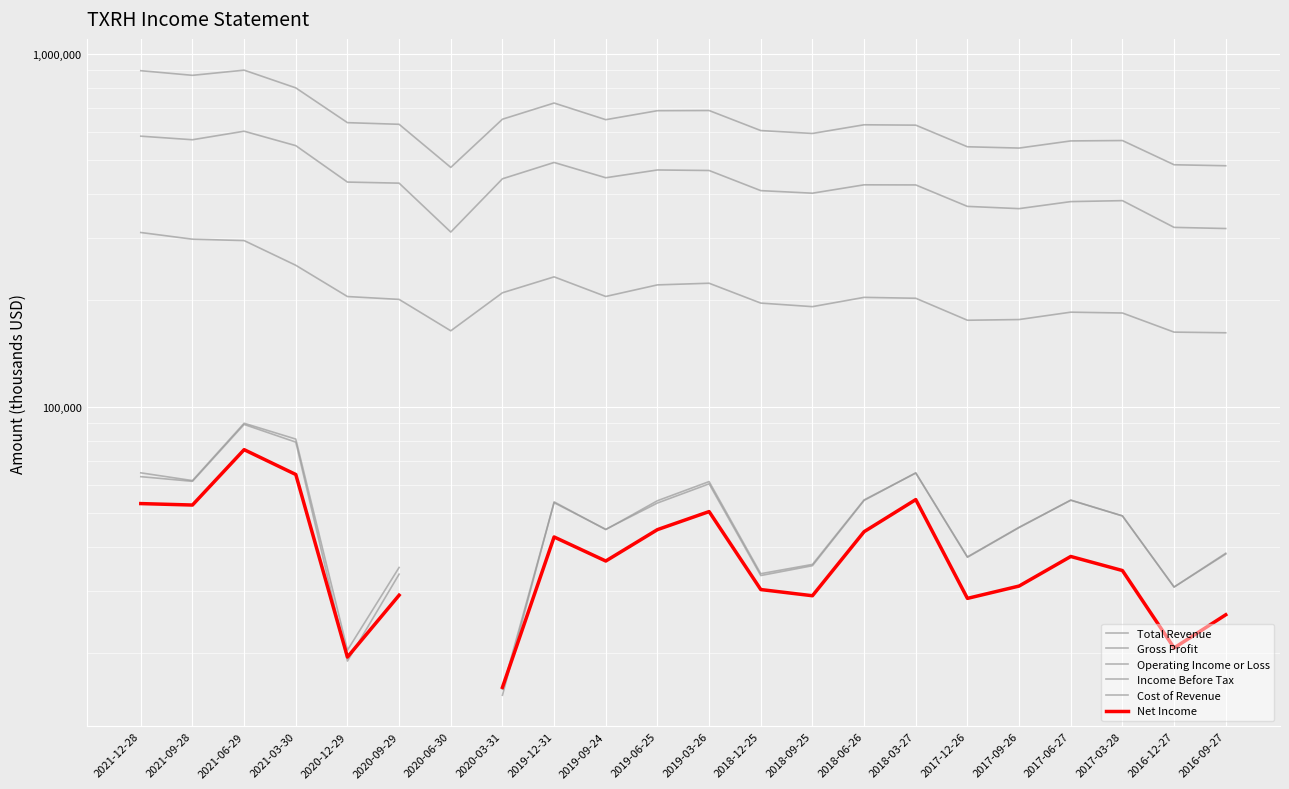

How many times do Operating Income or Loss and Income Before Tax cross each other?

4